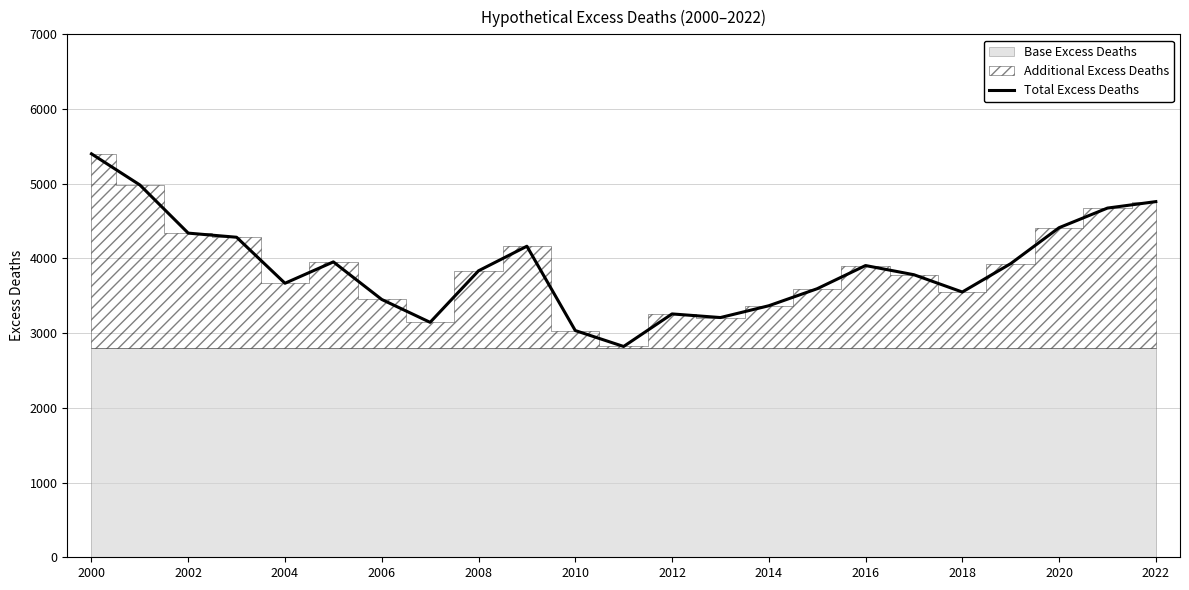

What is the highest value of the Total Excess Deaths series?

5400.3